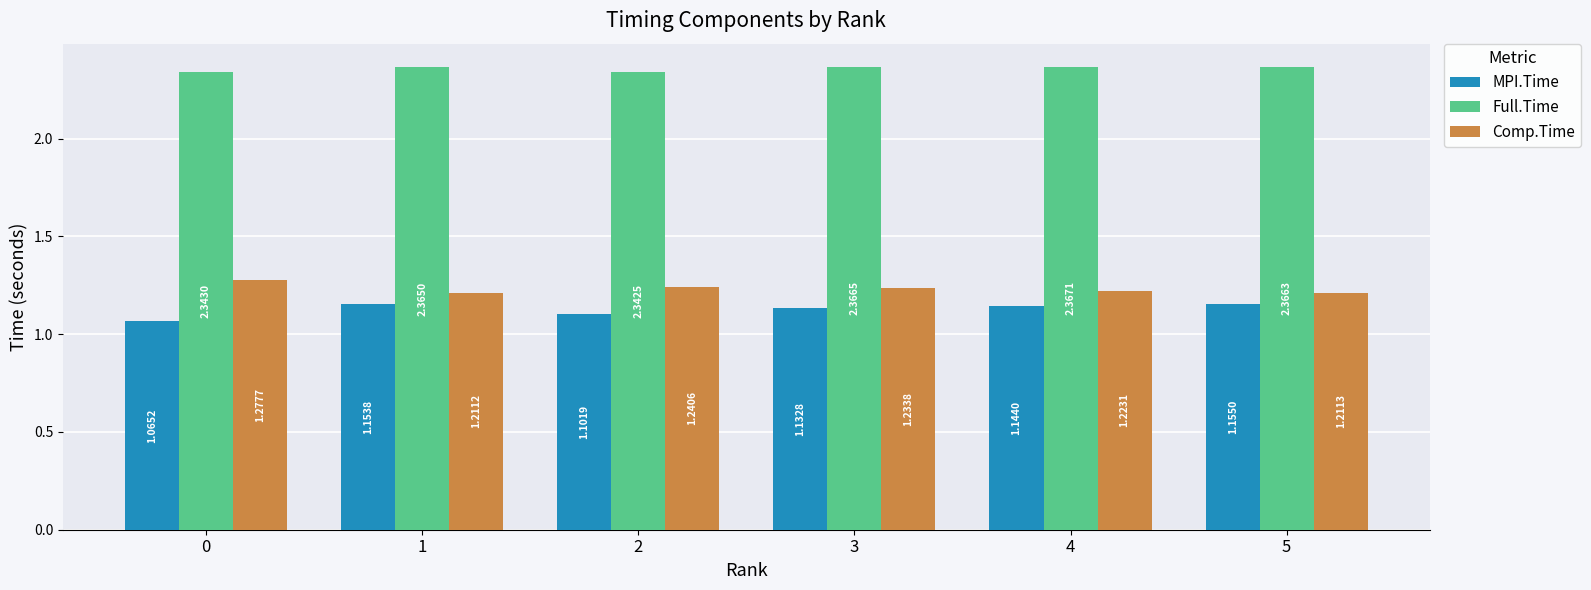

Which series has the largest total across all categories?

Full.Time